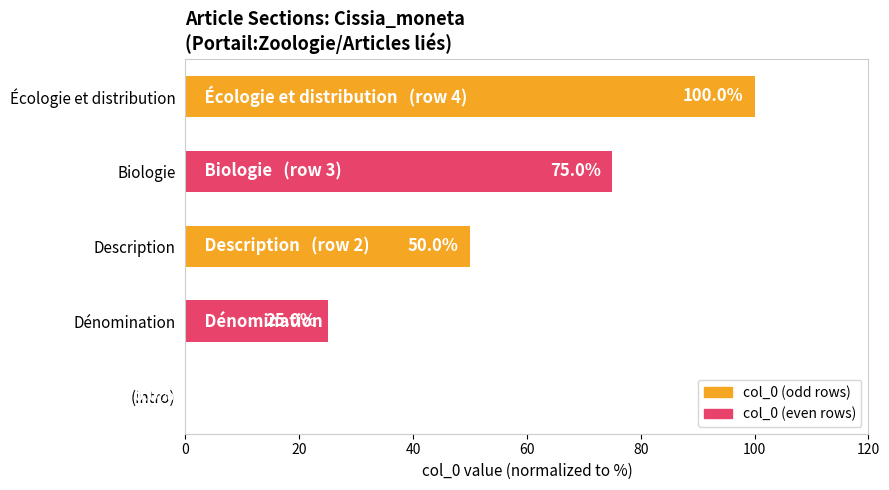

Where is the data nearest to the value 50?

Description